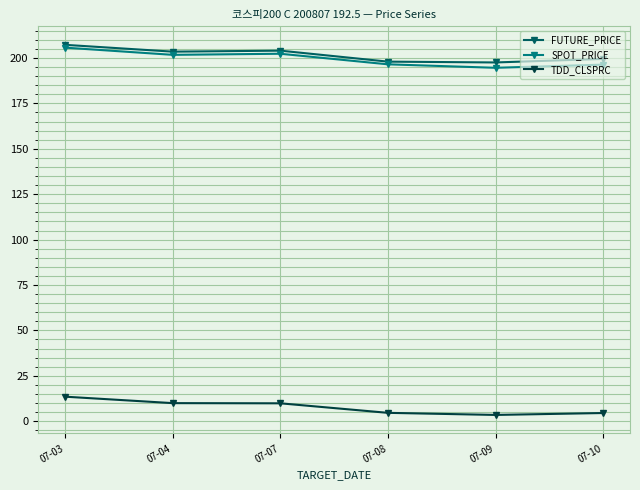

True or false: TDD_CLSPRC and SPOT_PRICE intersect in this chart.

False